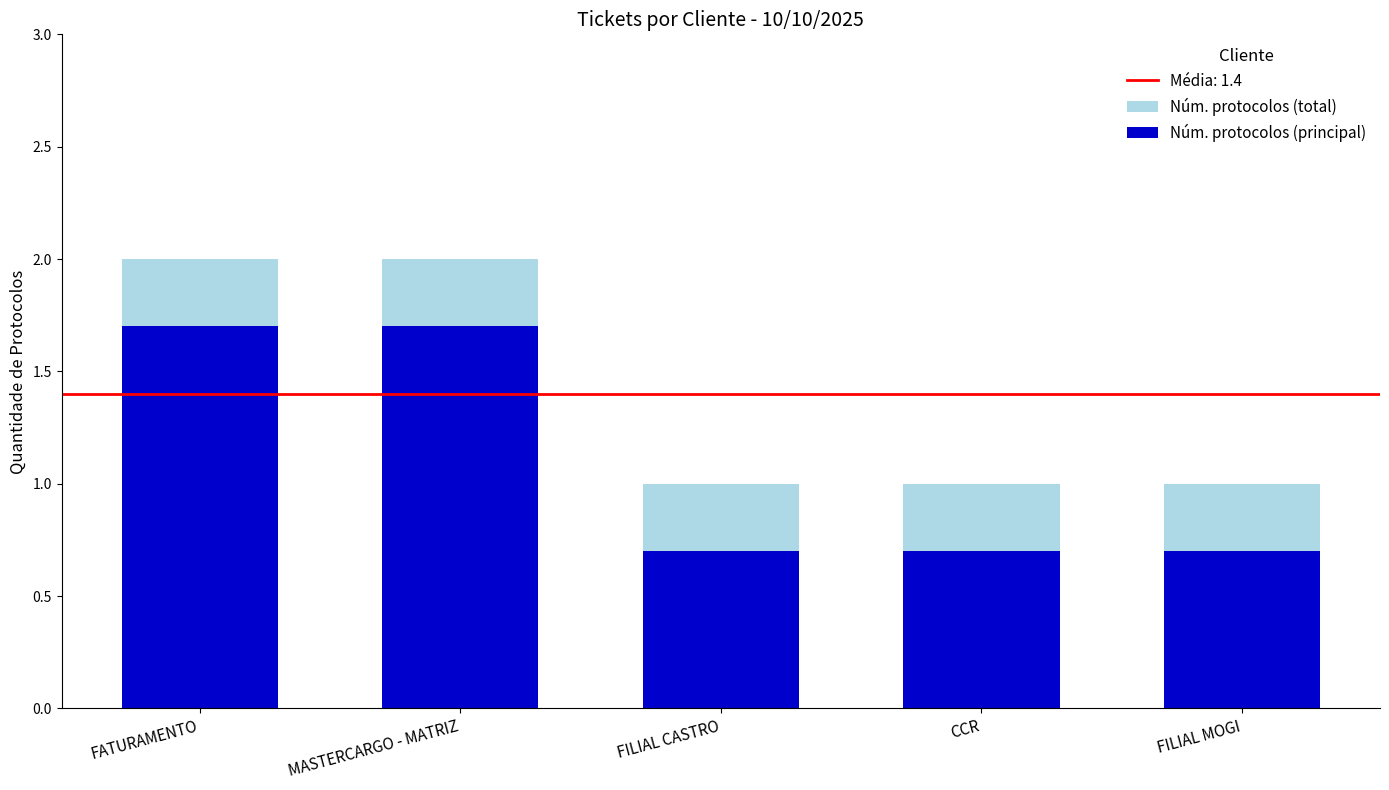

True or false: Núm. protocolos (total) has a value of 0.4 at FILIAL CASTRO.

False